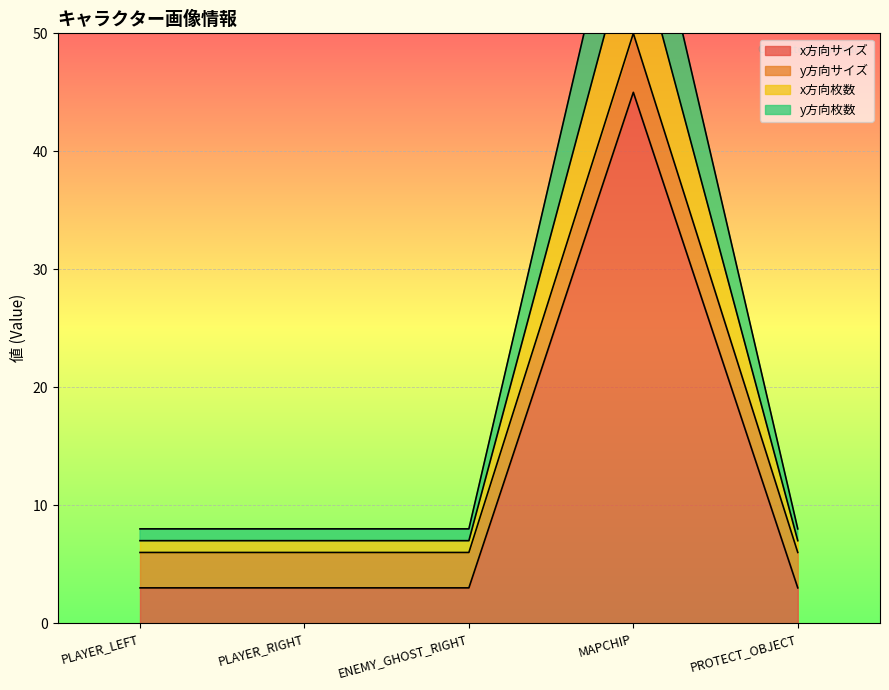

Between MAPCHIP and ENEMY_GHOST_RIGHT, which is larger?

MAPCHIP